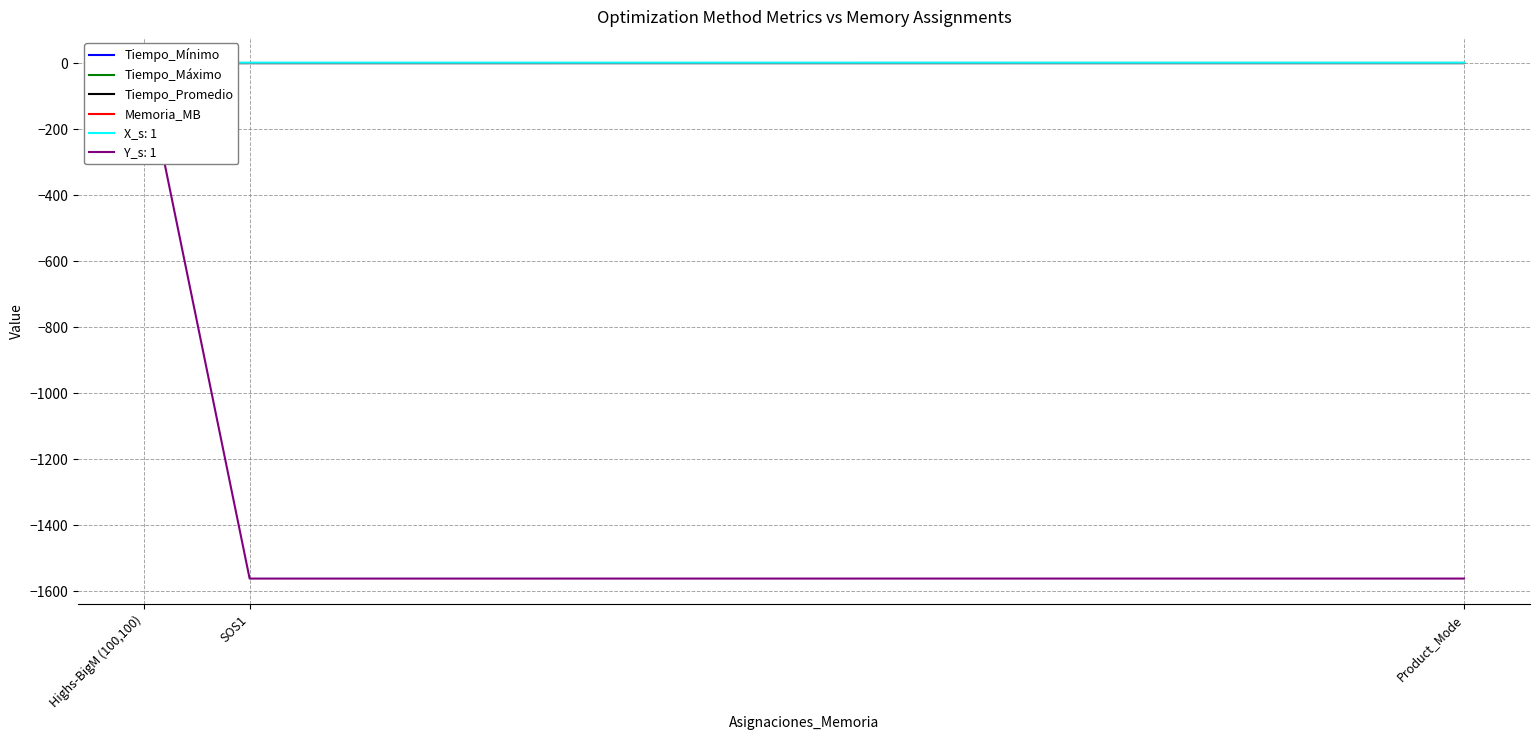

The value of Tiempo_Promedio at Highs-BigM (100,100) is 0.0. True or false?

False